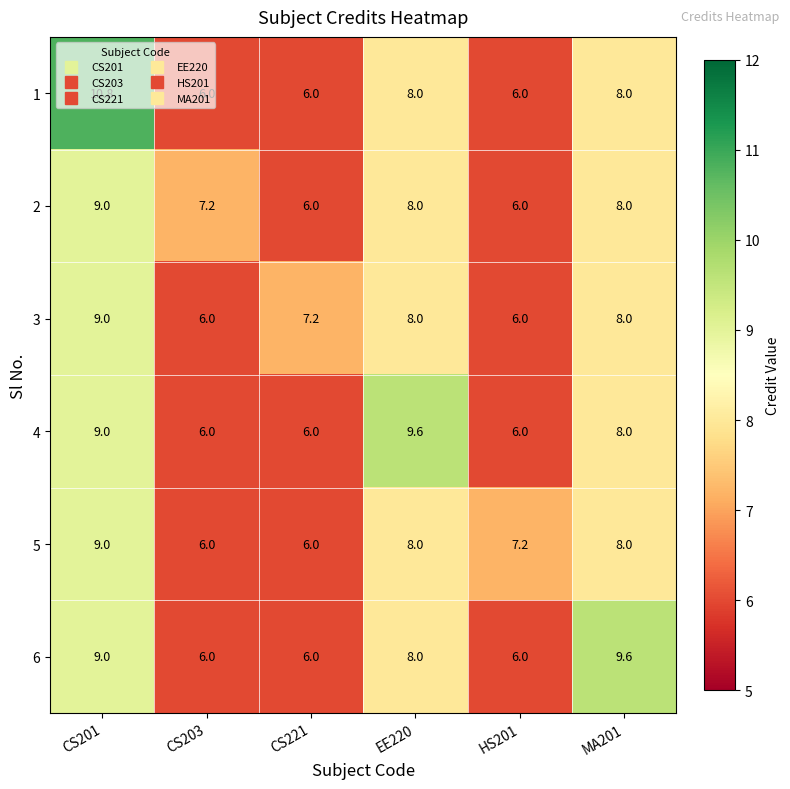

True or false: 6 has a value of 8.0 at EE220.

True